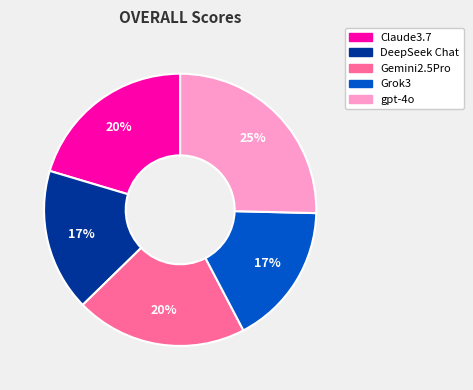

Is the sum of Grok3 and Claude3.7 greater than half?

No